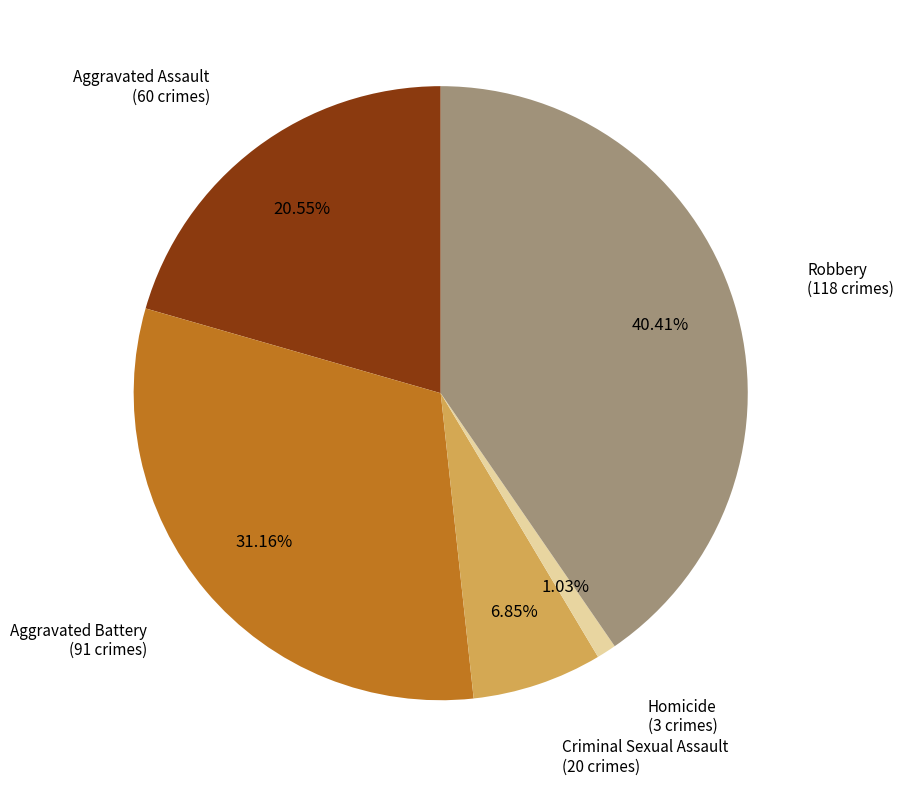

Does any single category account for the majority?

No